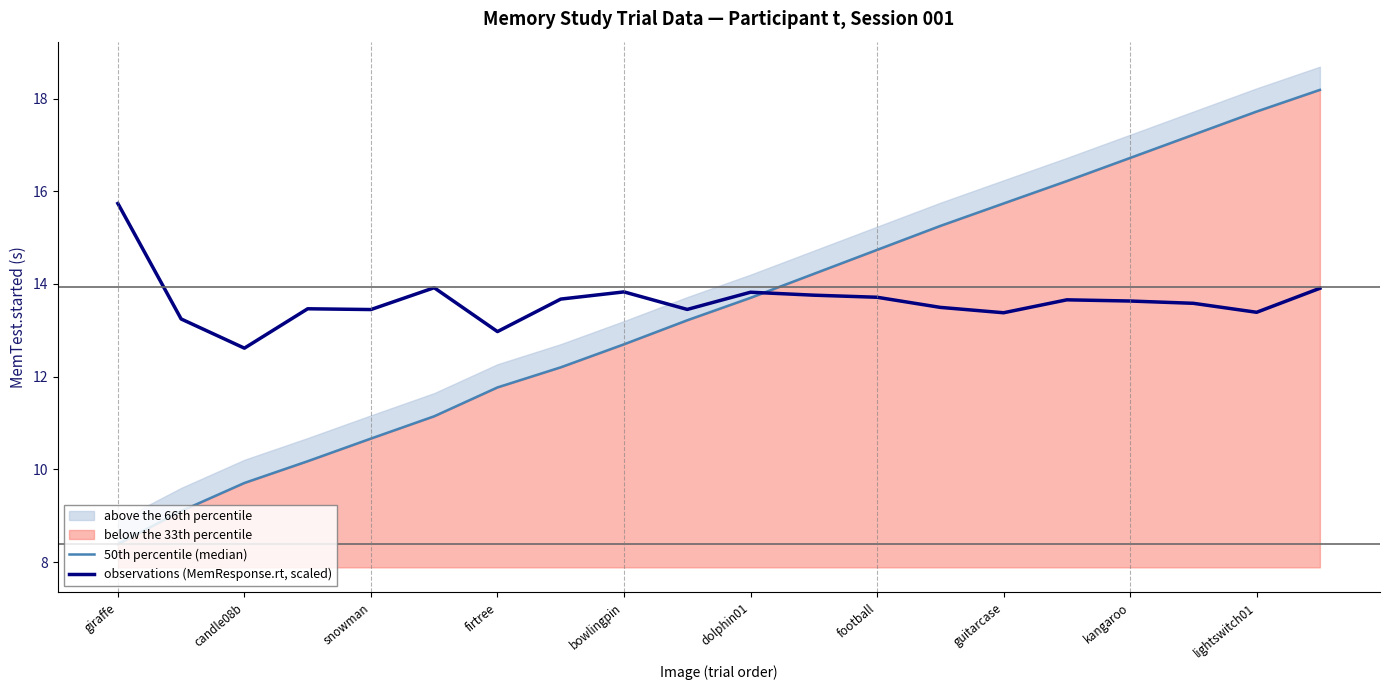

Reading right to left, what are all the values shown in this chart?

50th percentile (median): 18.2	17.7	17.2	16.7	16.2	15.7	15.3	14.7	14.2	13.7	13.2	12.7	12.2	11.8	11.1	10.7	10.2	9.7	9.1	8.4
observations (MemResponse.rt, scaled): 13.9	13.4	13.6	13.6	13.7	13.4	13.5	13.7	13.8	13.8	13.5	13.8	13.7	13.0	13.9	13.4	13.5	12.6	13.2	15.7